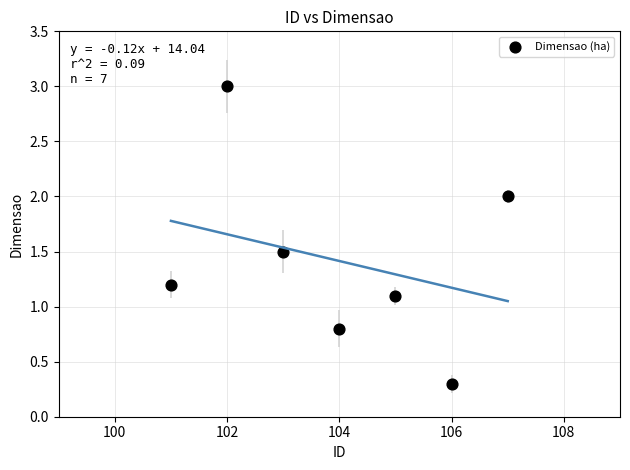

What Y value in the scatter plot is closest to 1?

1.1